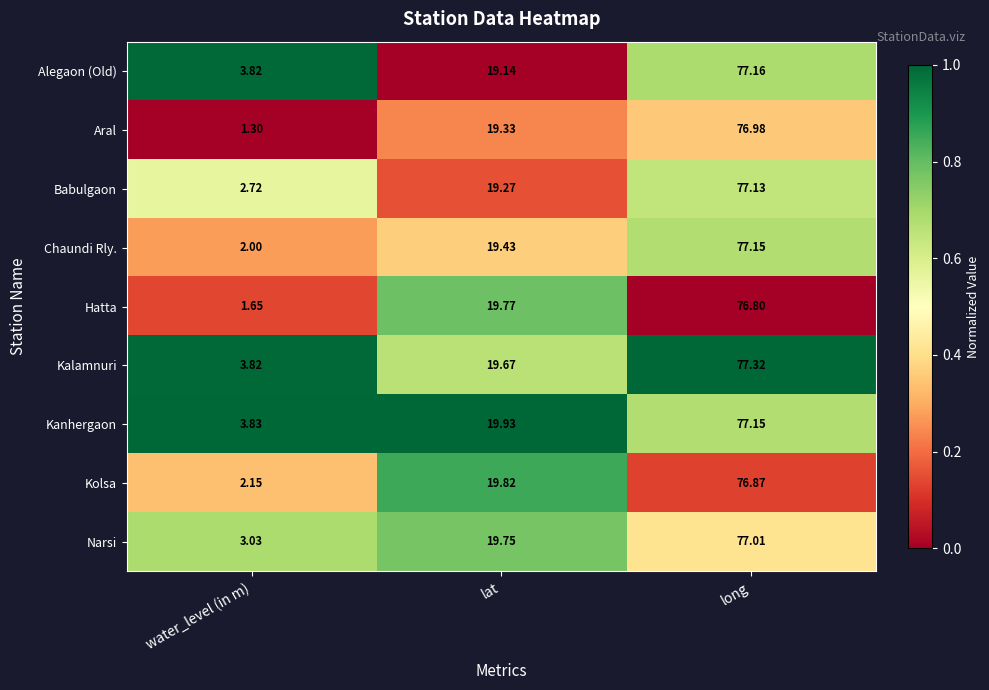

Rank the categories by Narsi value from highest to lowest.

long, lat, water_level (in m)